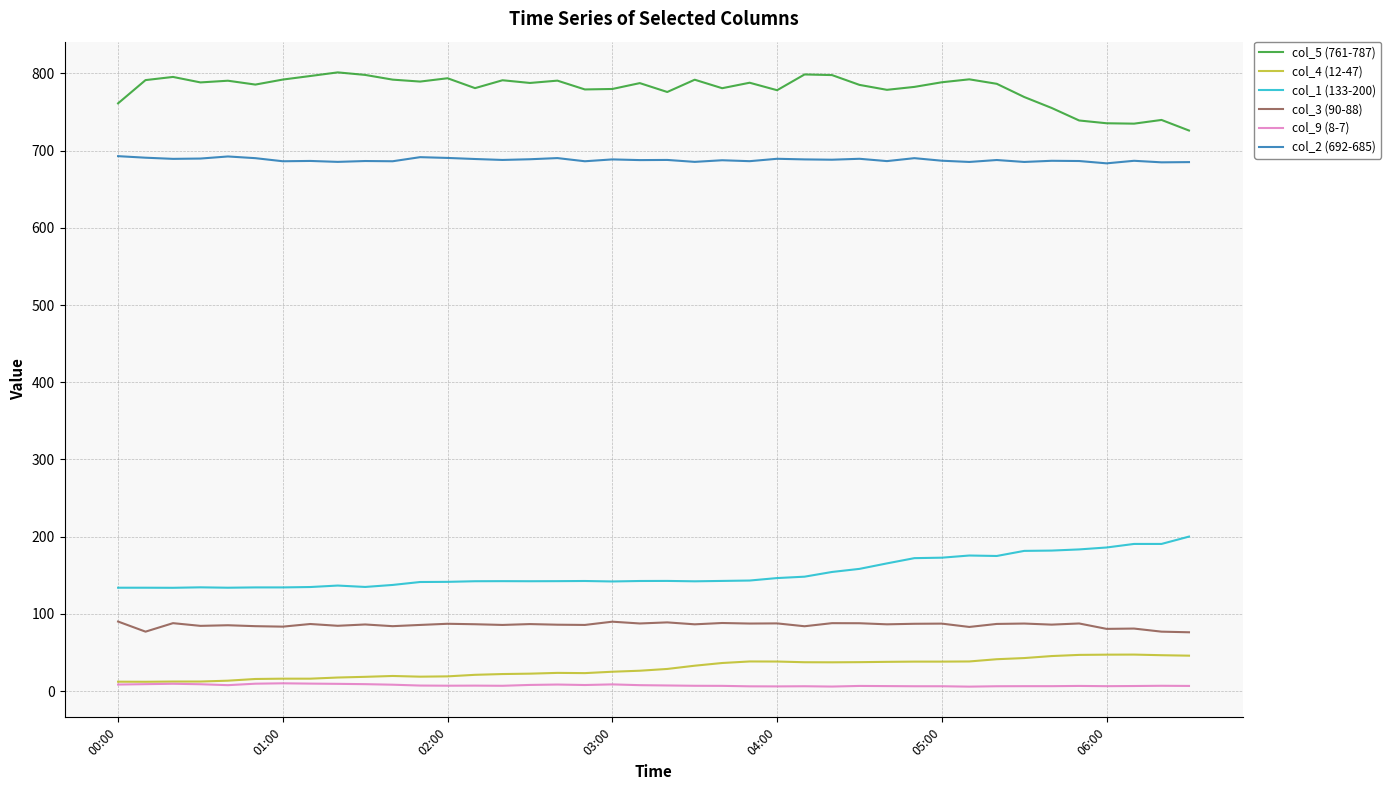

What is the maximum value shown in the chart?

801.3